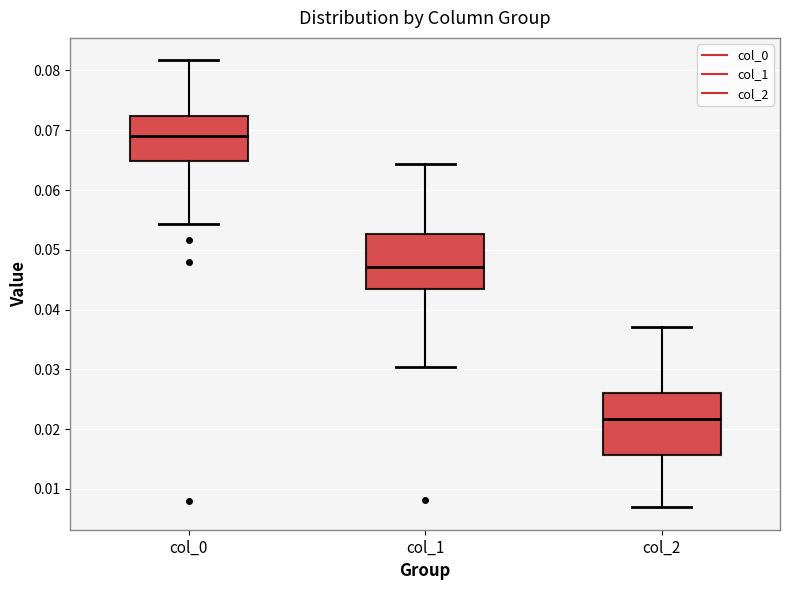

Reading left to right, read every box against the y-axis: the position of its median line, the range the box covers, and the ends of its whiskers. The values are not printed on the chart, so give them approximately, as read against the axis.

col_0: median 0.069, box 0.065 to 0.072, whiskers 0.054 to 0.082
col_1: median 0.047, box 0.043 to 0.053, whiskers 0.030 to 0.064
col_2: median 0.022, box 0.016 to 0.026, whiskers 0.007 to 0.037